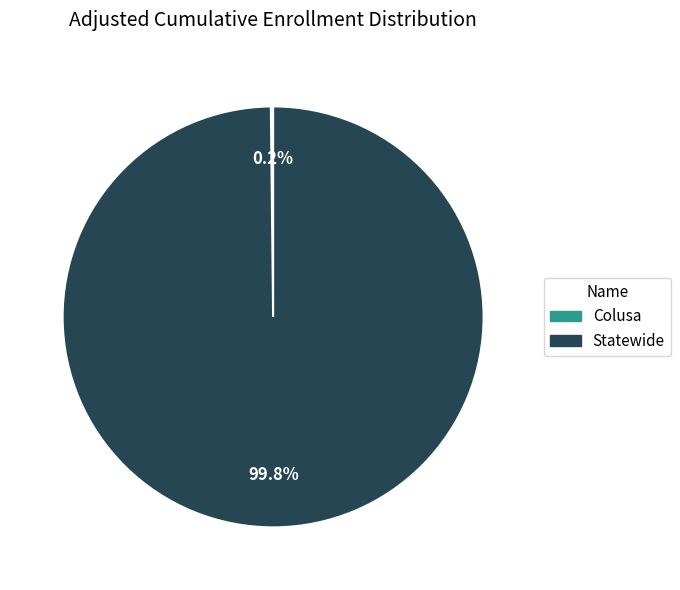

Which category has the biggest portion of the pie?

Statewide